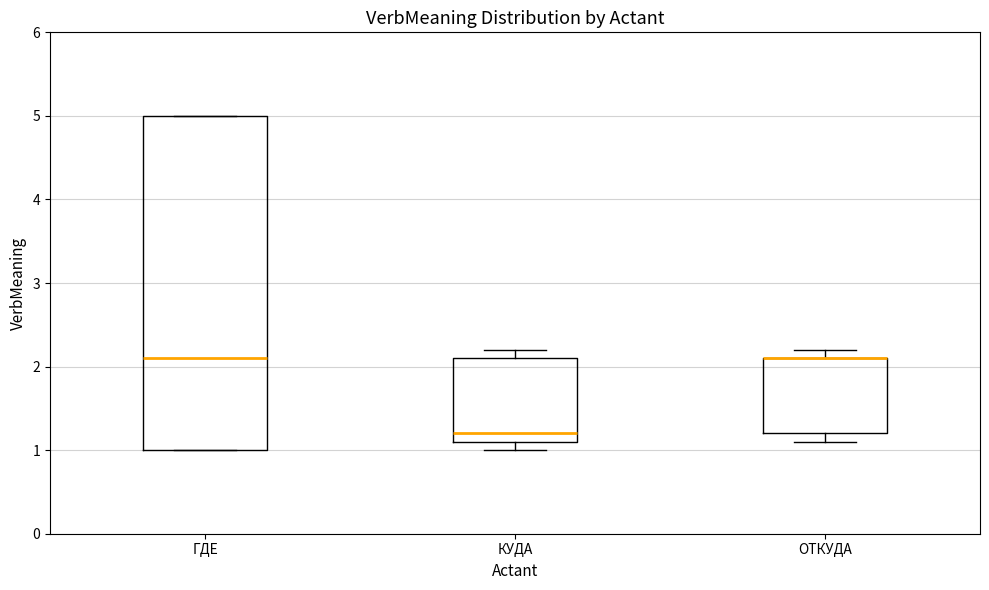

Reading left to right, read every box against the y-axis: the position of its median line, the range the box covers, and the ends of its whiskers. The values are not printed on the chart, so give them approximately, as read against the axis.

ГДЕ: median 2.1, box 1.0 to 5.0, whiskers 1.0 to 5.0
КУДА: median 1.2, box 1.1 to 2.1, whiskers 1.0 to 2.2
ОТКУДА: median 2.1 (drawn on the box's upper edge), box 1.2 to 2.1, whiskers 1.1 to 2.2